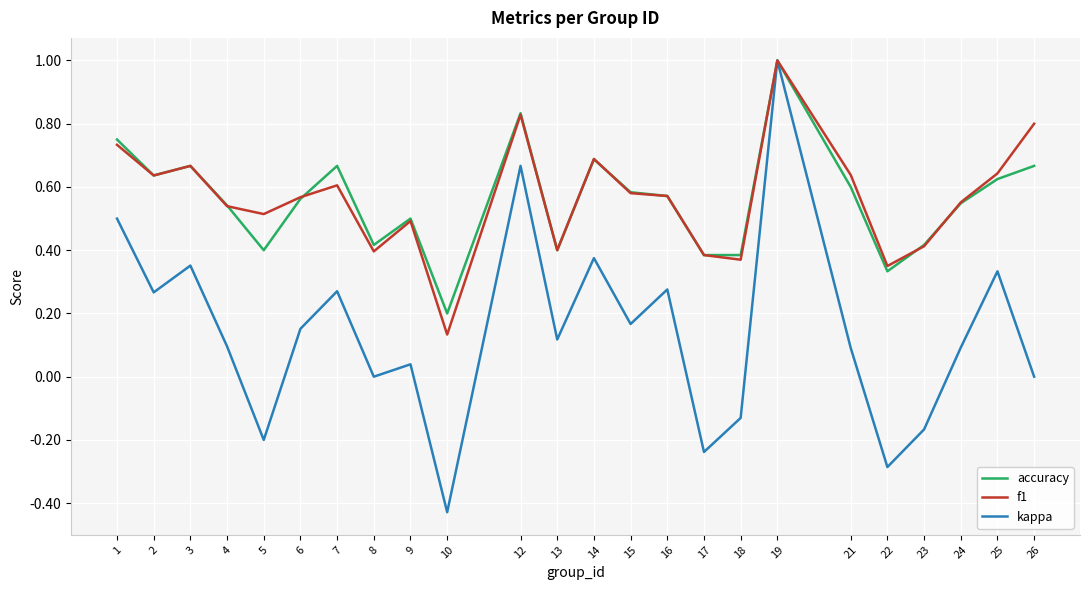

Is the value of kappa at 13 greater than the value of accuracy at 16?

No